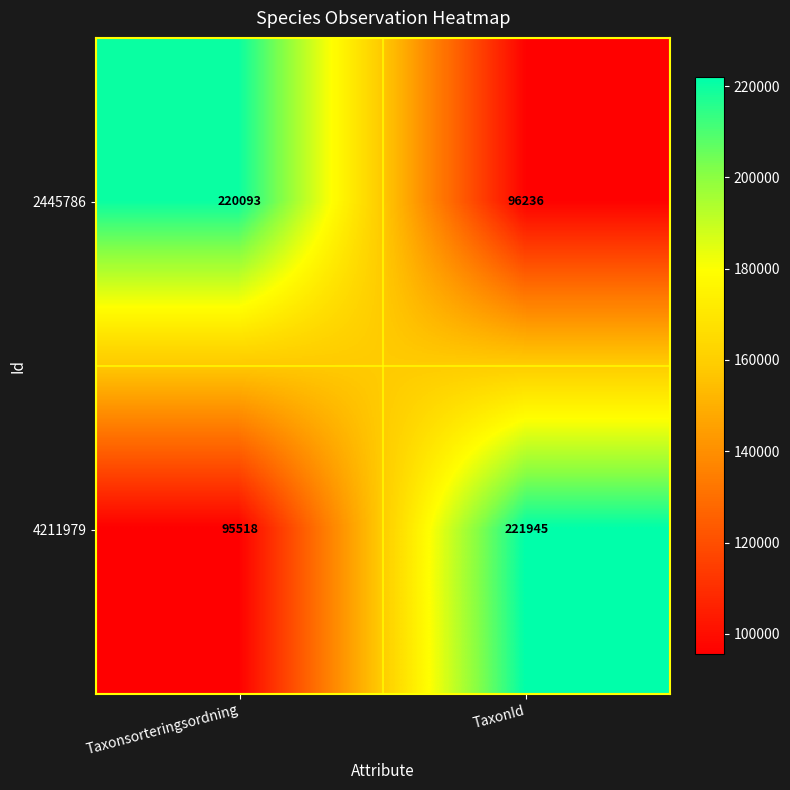

At how many categories does at least one series exceed 100096?

2